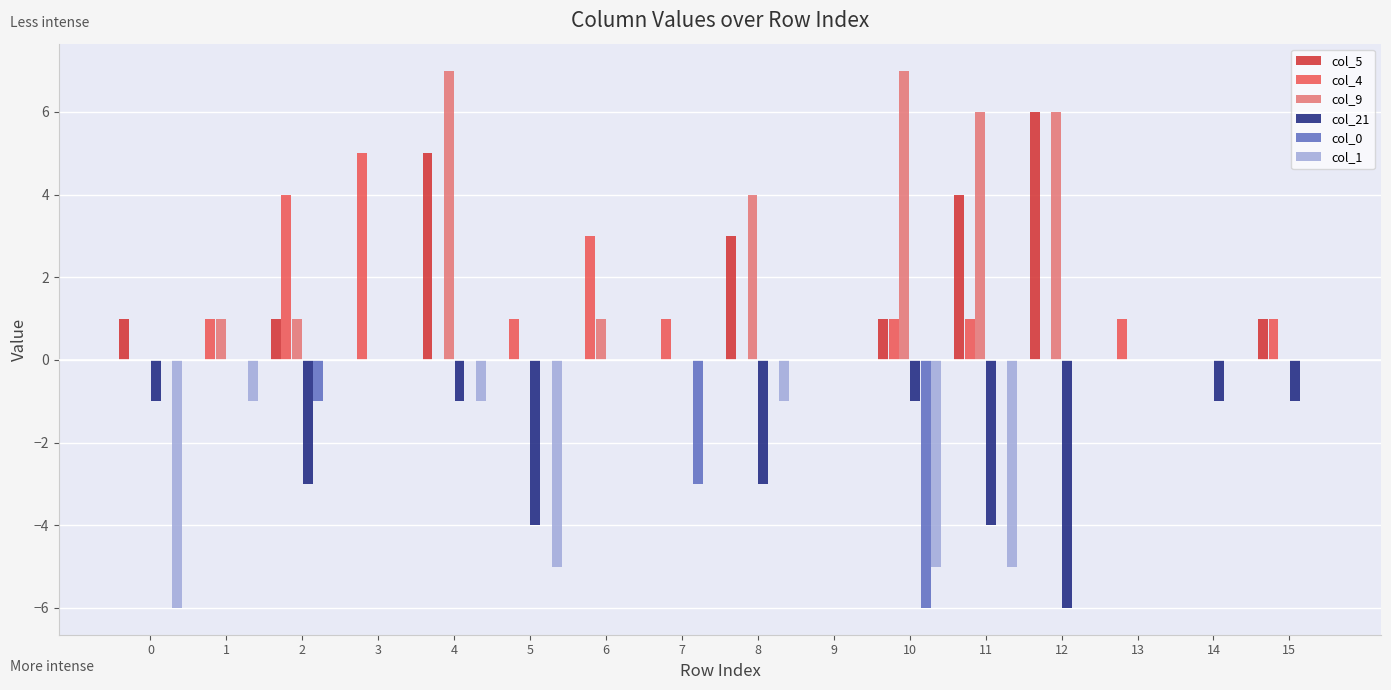

Which series has the largest range (max minus min)?

col_9